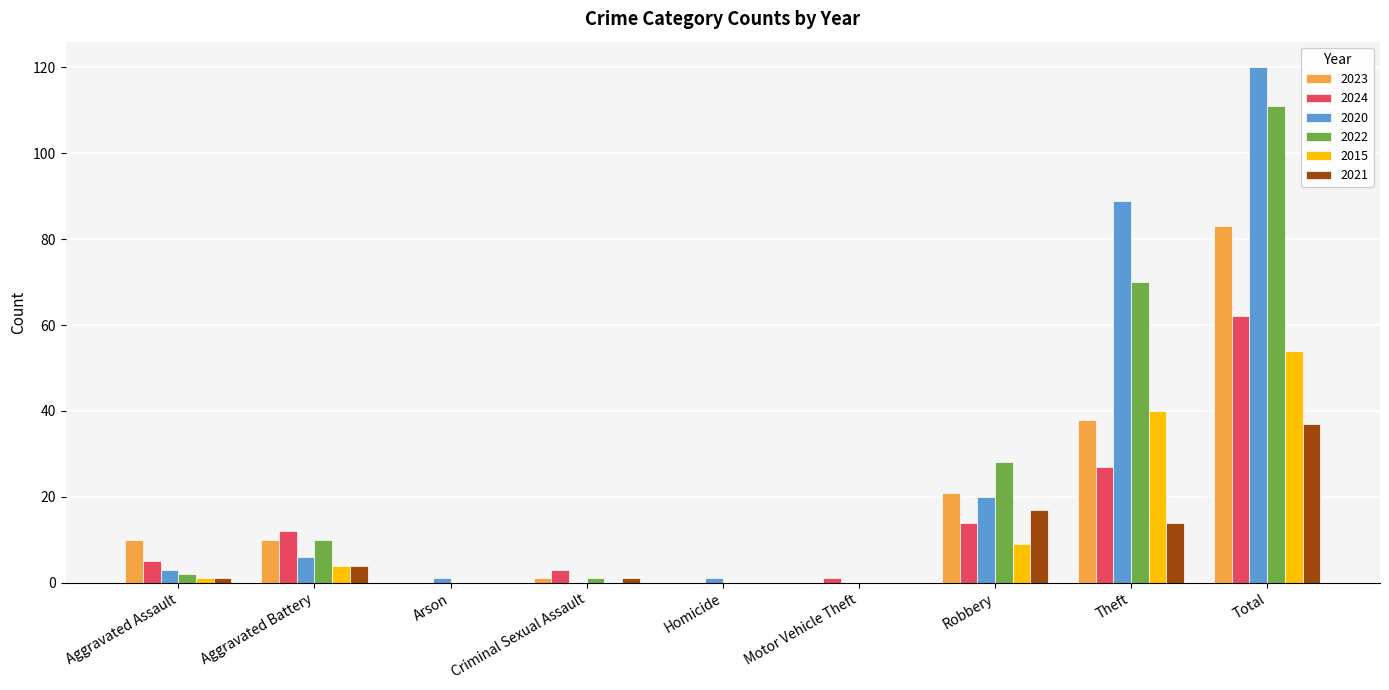

At which label is 2020 closest to 60?

Theft